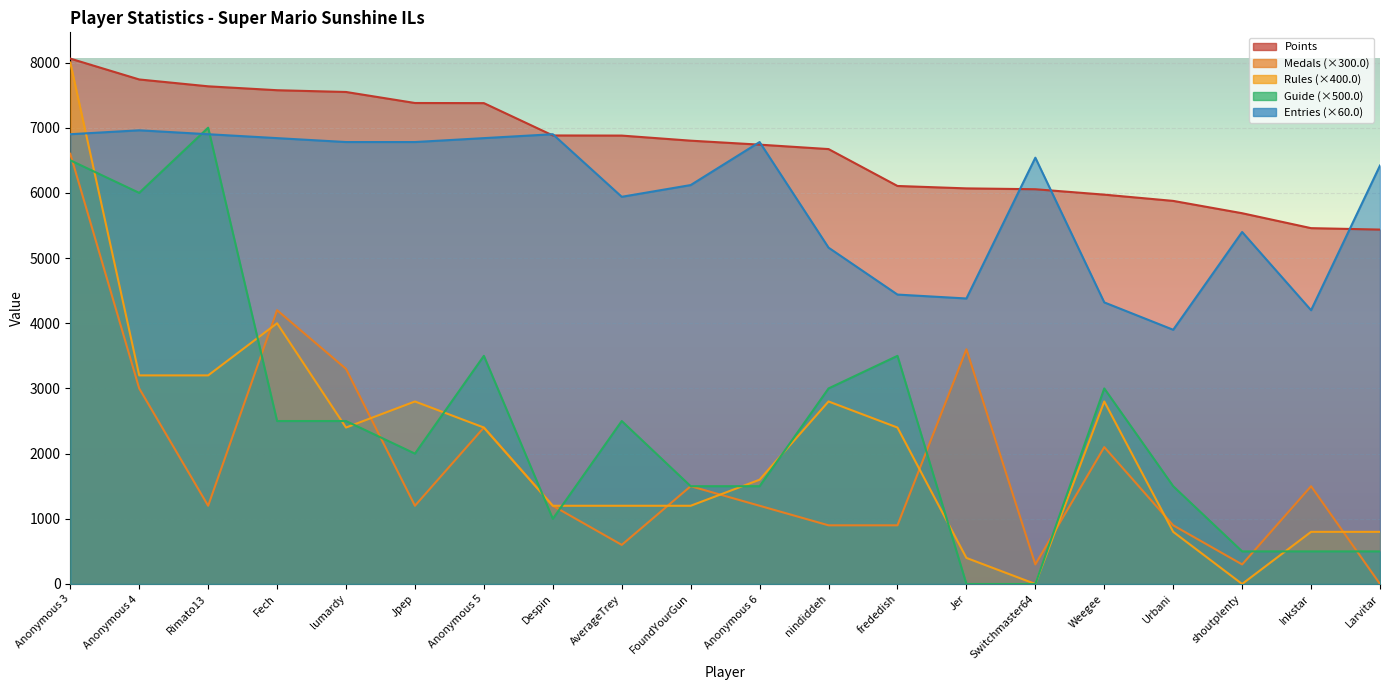

What is the label of the 9th point from the right?

nindiddeh